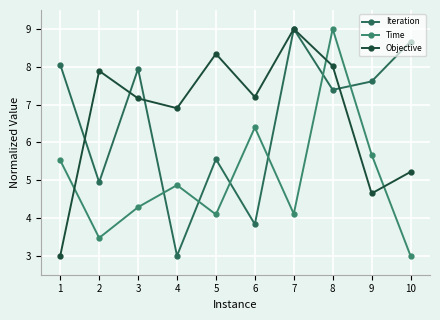

How many data points in Objective are less than 7?

4